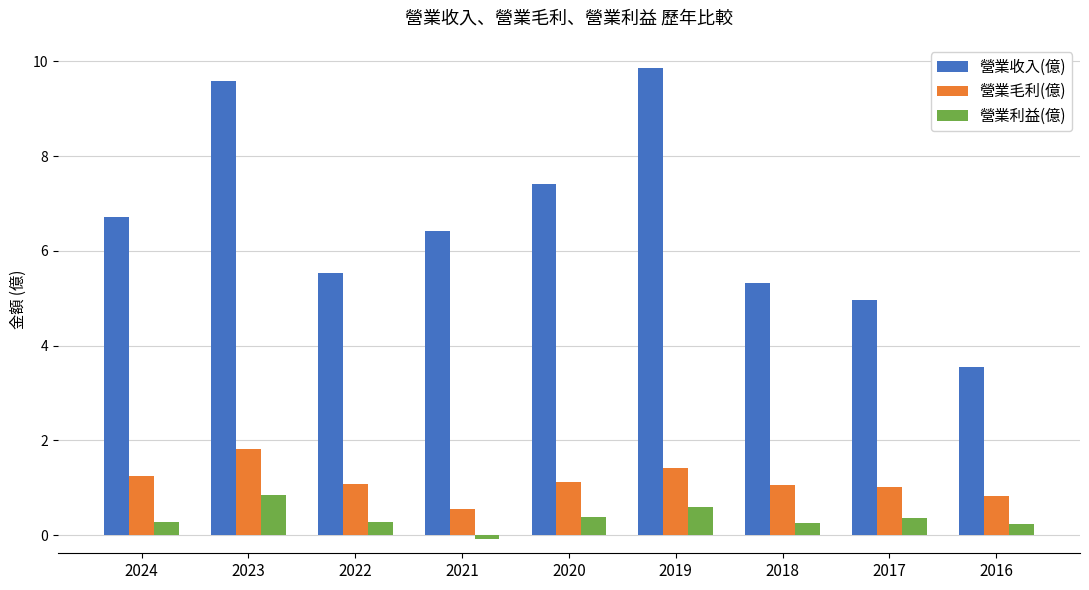

Rank the series by their maximum value, from lowest to highest.

營業利益(億), 營業毛利(億), 營業收入(億)